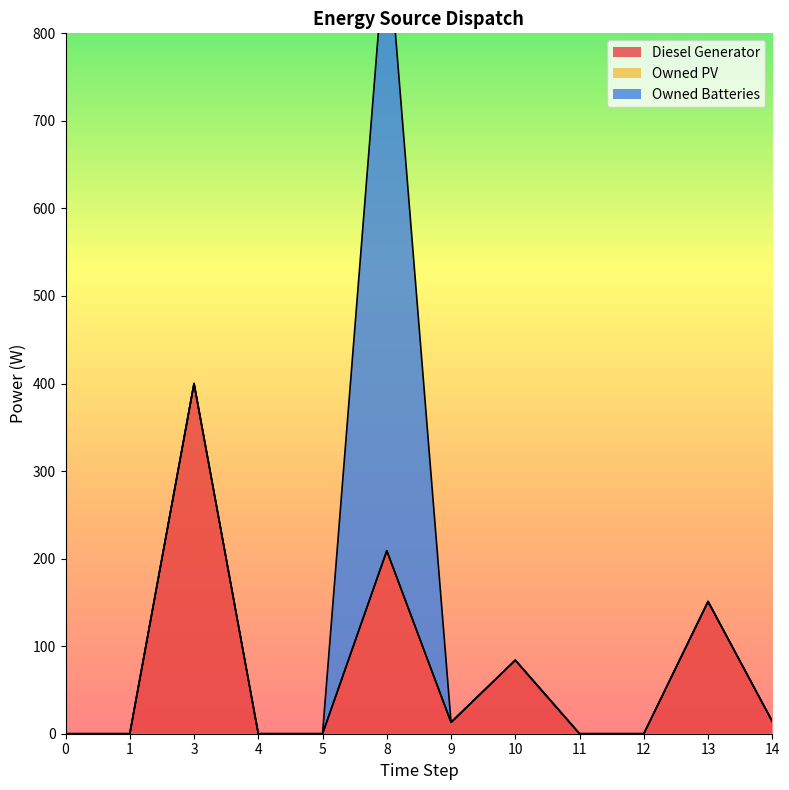

Between 5 and 14, which series saw the biggest shift?

Diesel Generator